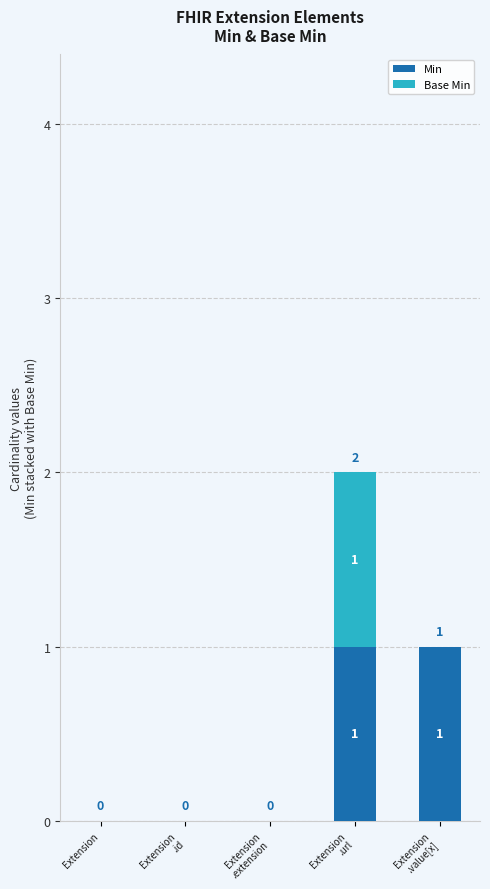

Read the Min value at Extension
.value[x].

1